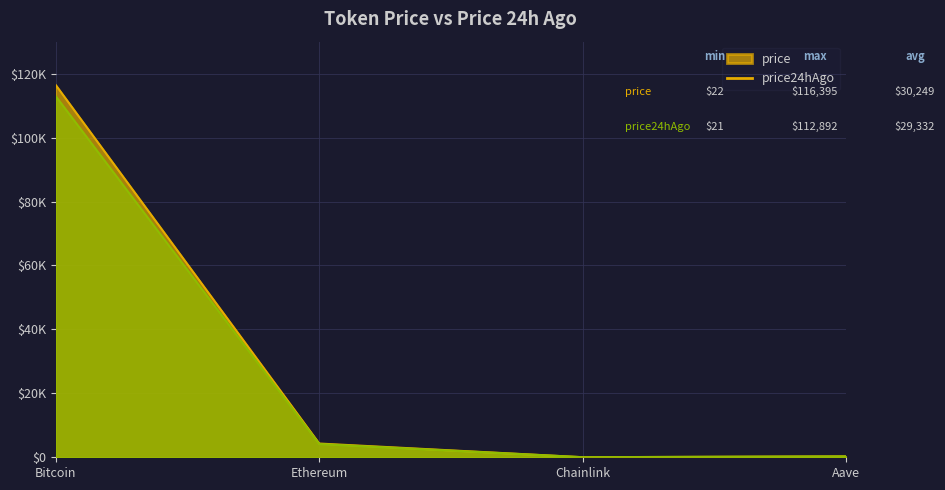

What is the difference between the maximum and second lowest values in the price series?

116110.6